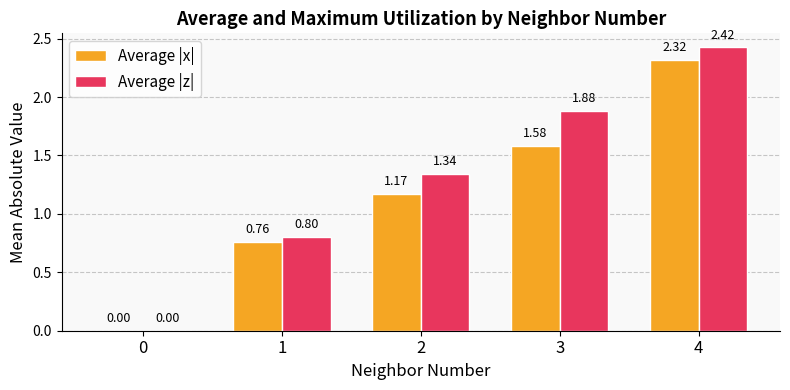

Count the number of categories in the chart.

5